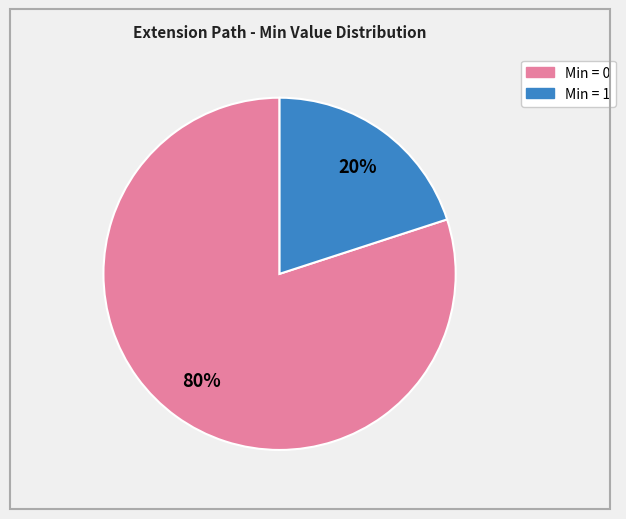

Is there any slice that represents more than half of the pie?

Yes